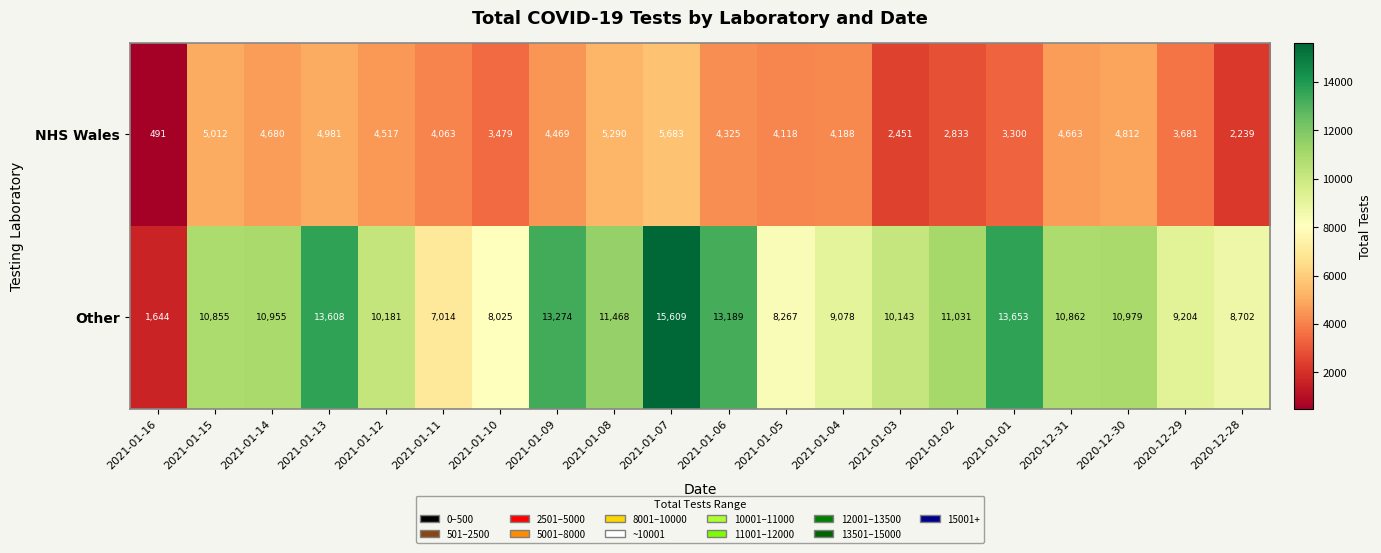

Rank the series by their average value, from highest to lowest.

Other, NHS Wales